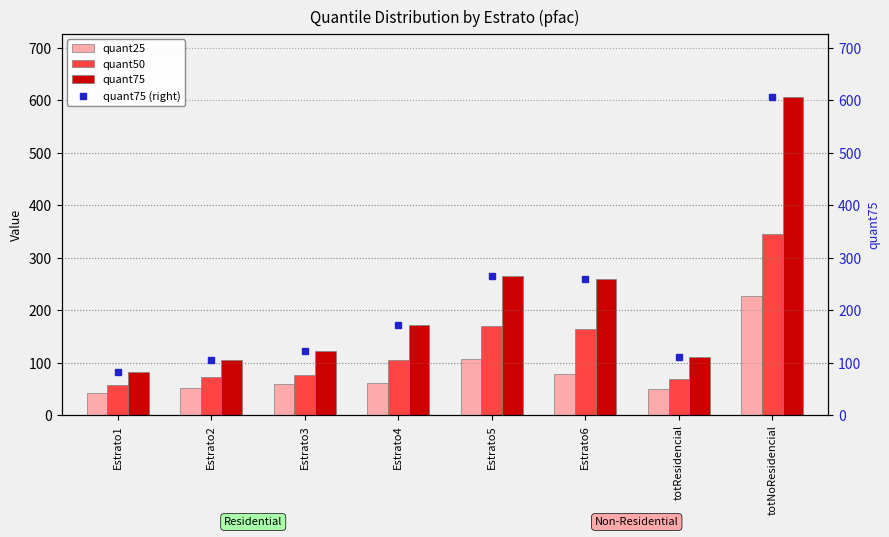

At which category does the chart reach its peak across all series?

totNoResidencial